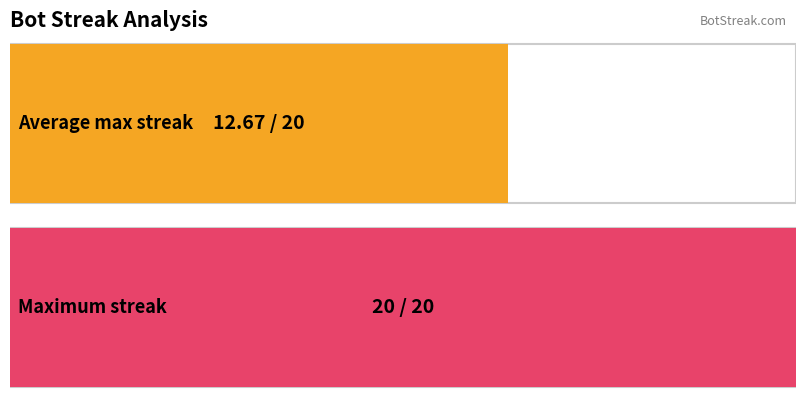

How many values exceed 6?

2